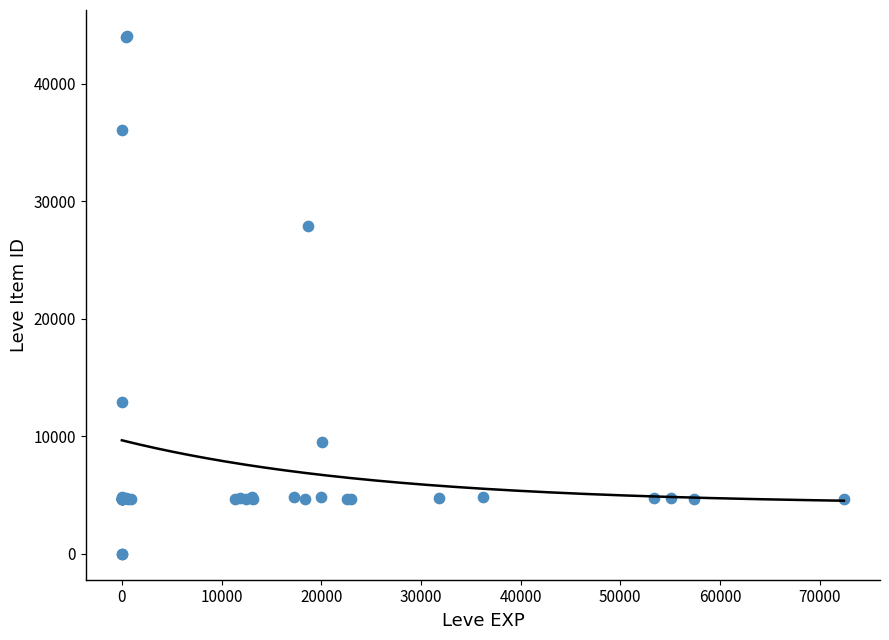

What Y value in the scatter plot is closest to 22048?

27884